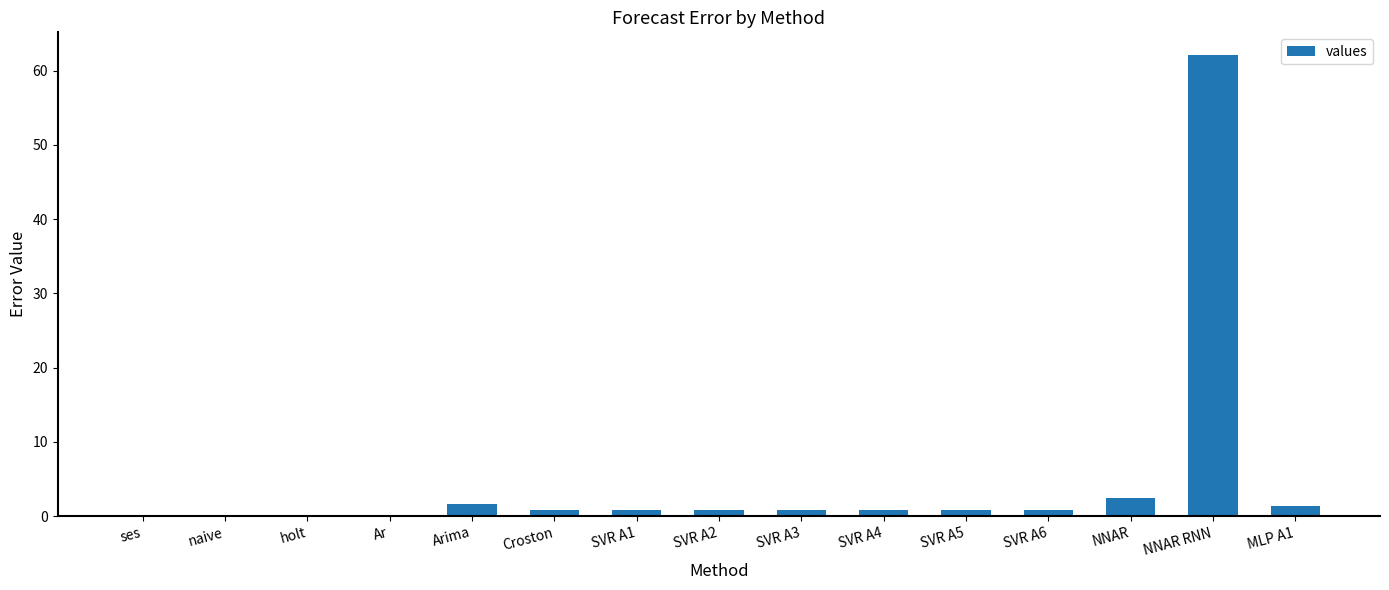

What is the sum of all values?

73.0